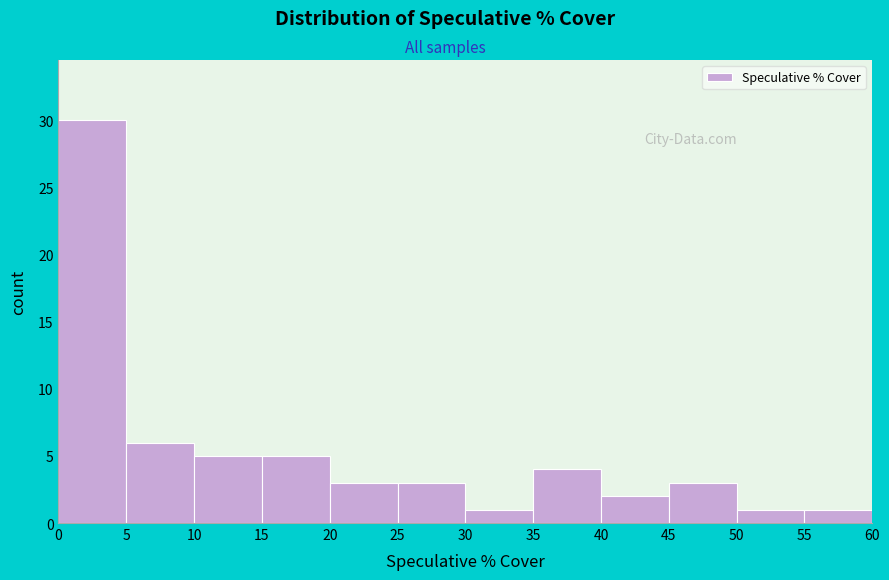

Over which range of the x-axis is the bar tallest?

0 to 5